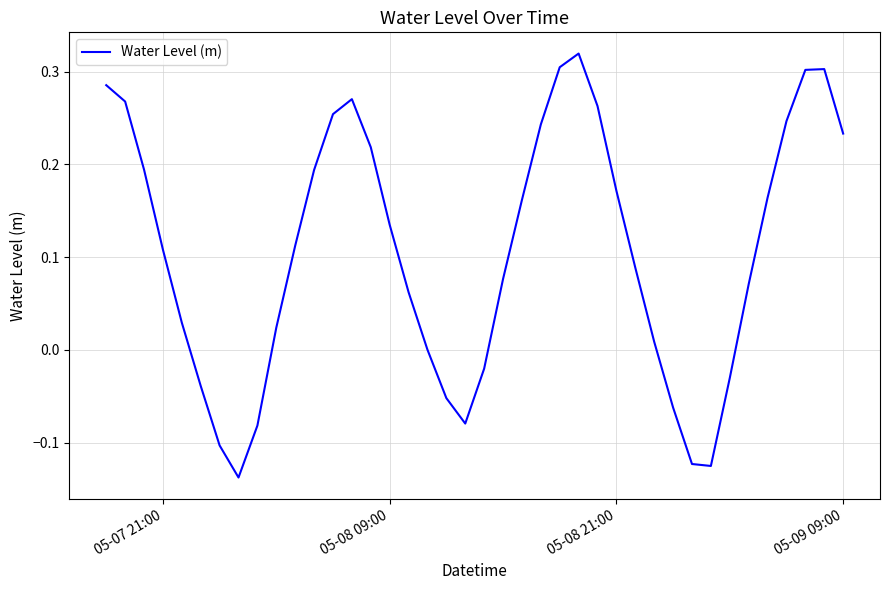

What is the difference between the maximum and minimum values?

0.5